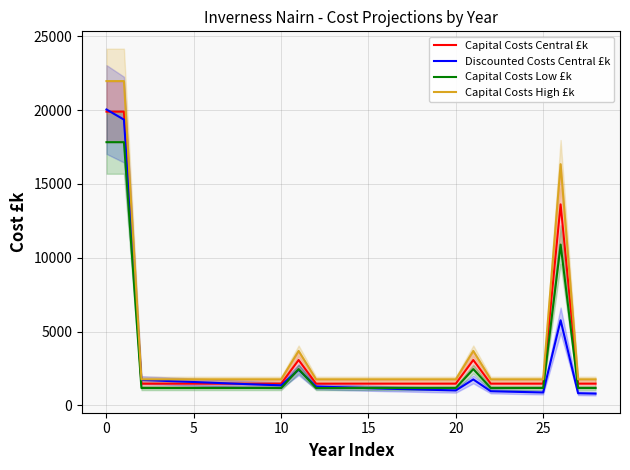

True or false: Capital Costs High £k and Discounted Costs Central £k cross at least once.

False